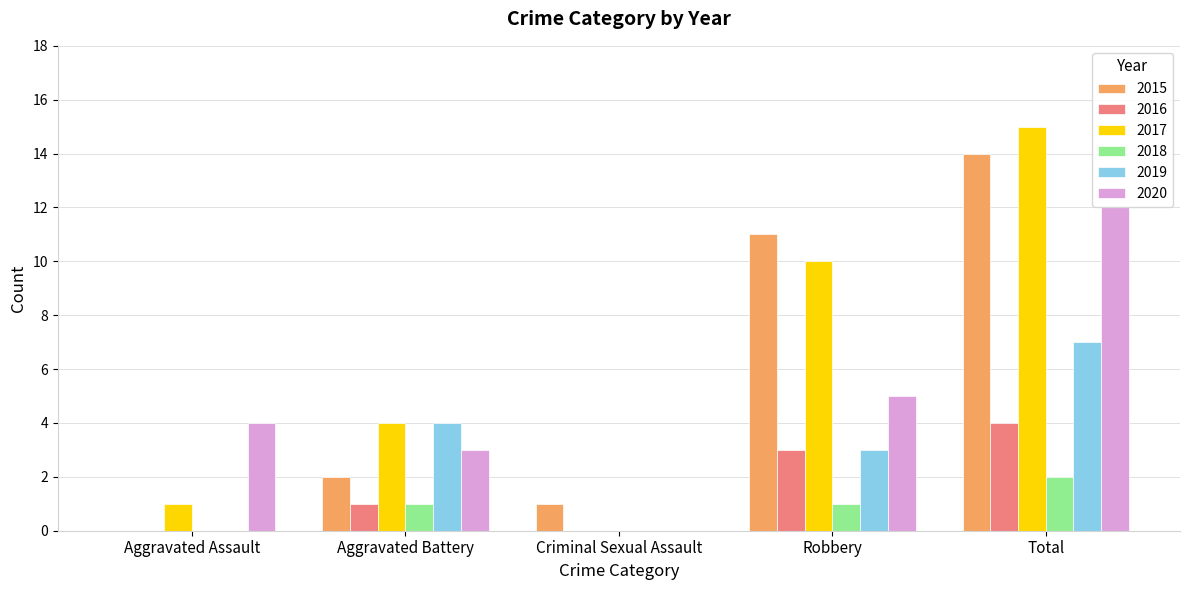

What is the maximum value for 2020?

12